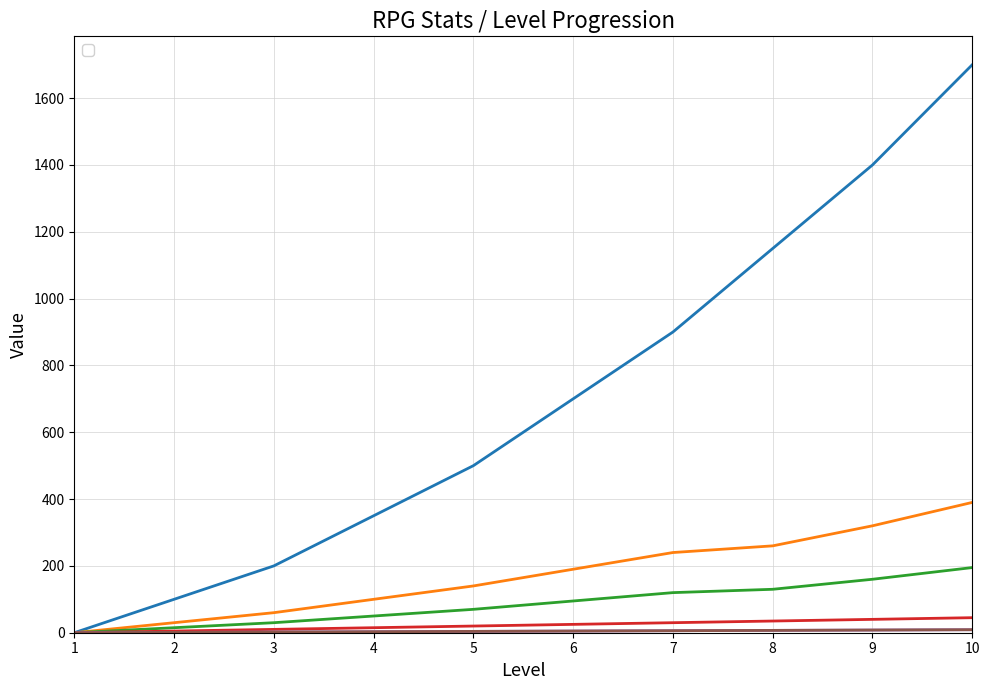

Which has a higher value, 1 or 3?

3